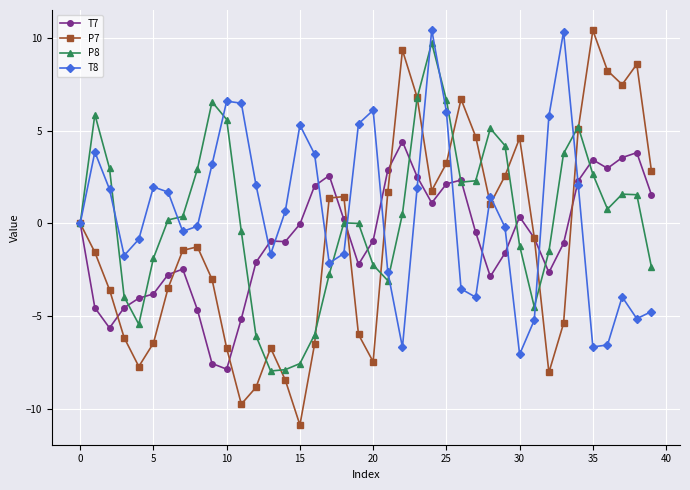

What is the average value of the P7 series?

-0.8